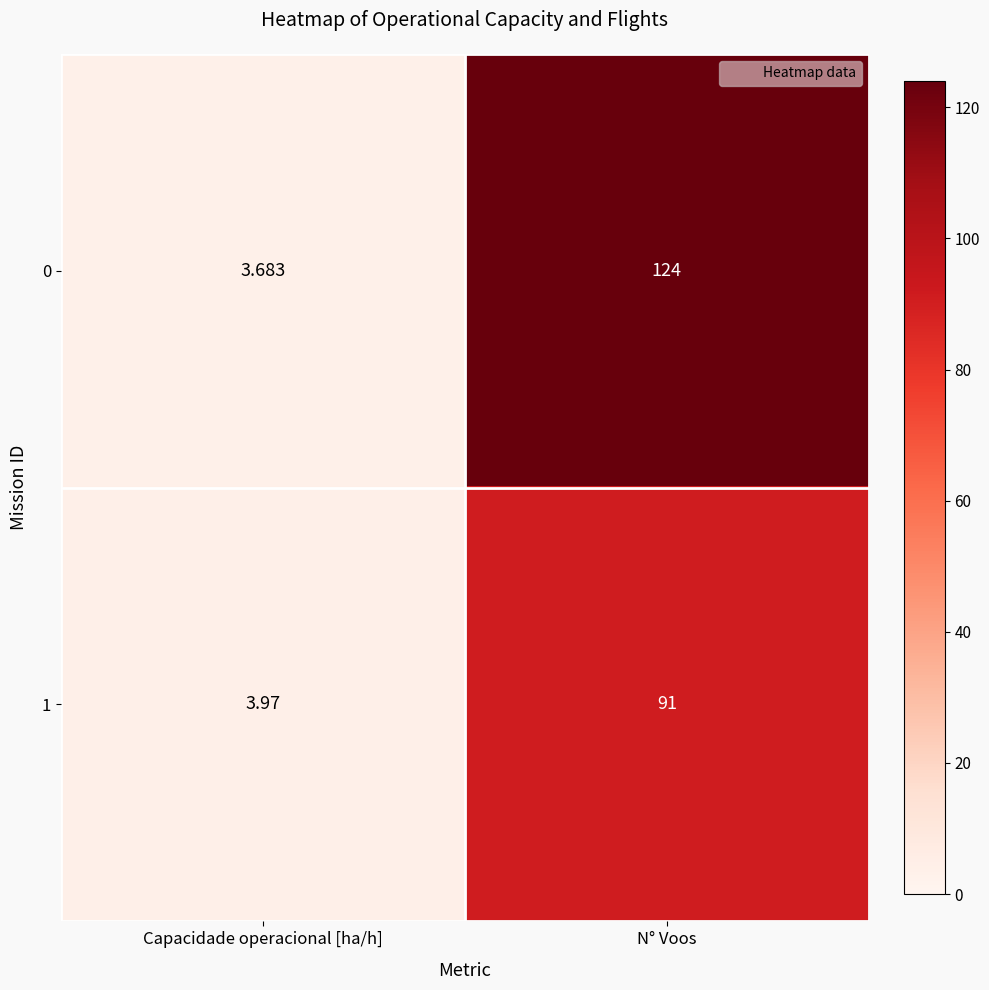

Where is 1 nearest to the value 47?

Capacidade operacional [ha/h]